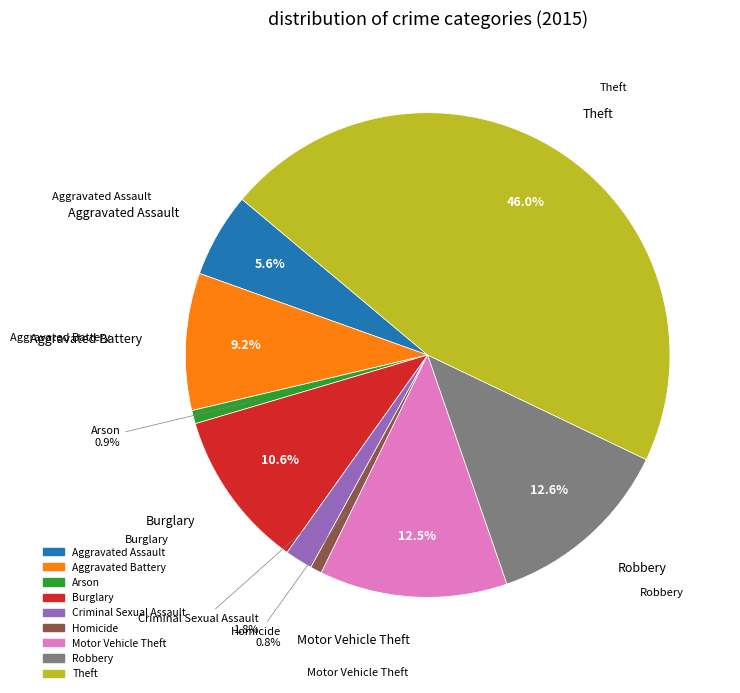

Which slice is the largest?

Theft